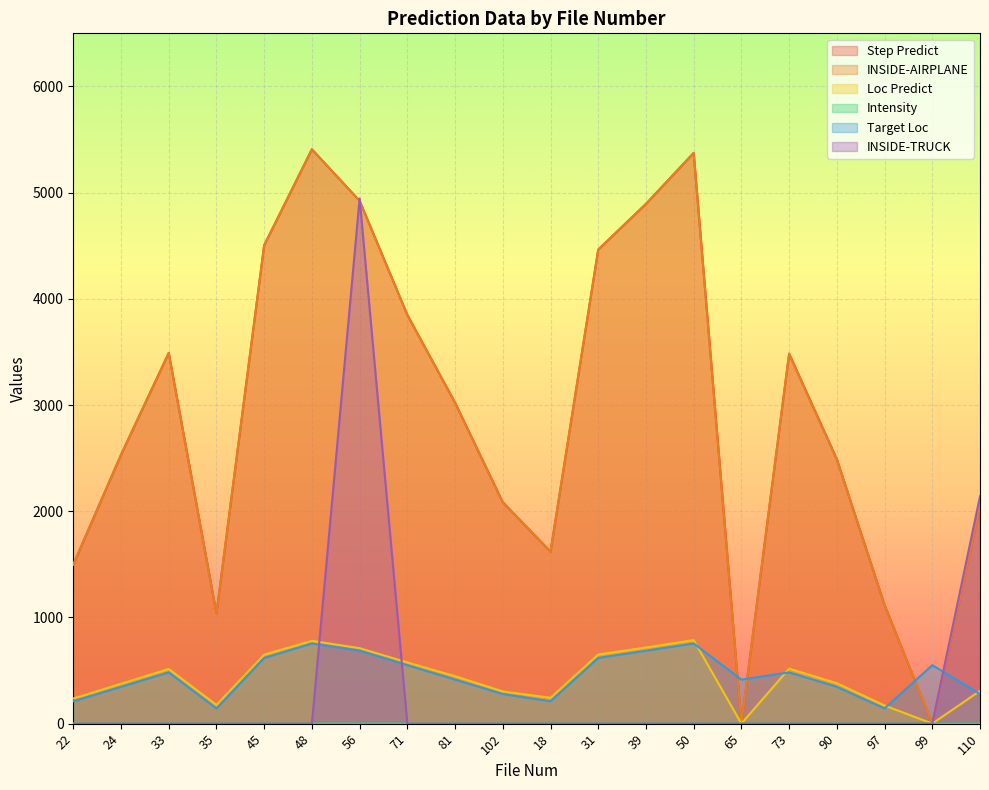

Does the chart display data point markers on the line(s)?

No